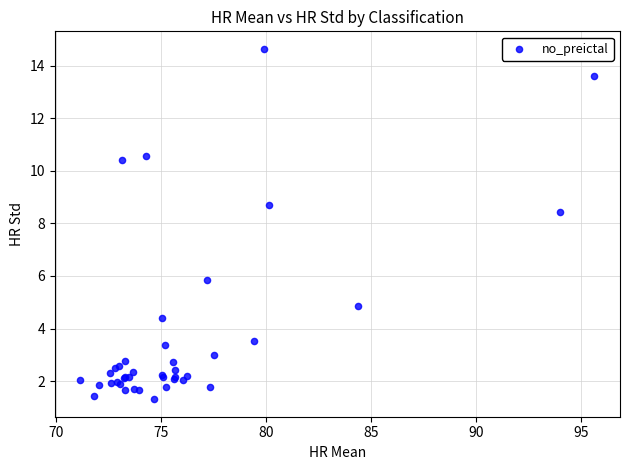

What Y value in the scatter plot is closest to 7?

5.8